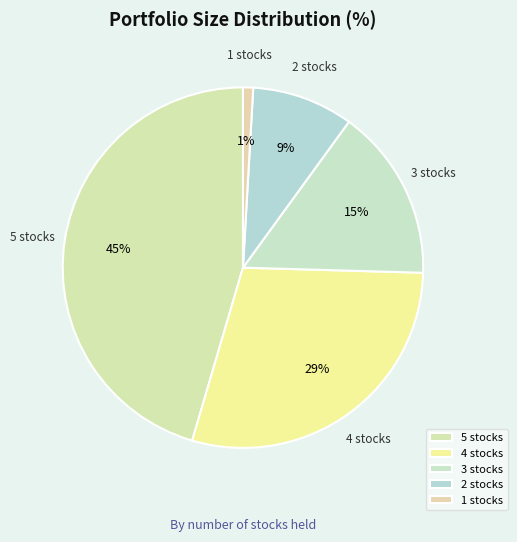

To the nearest percent, what is the average slice percentage?

20%